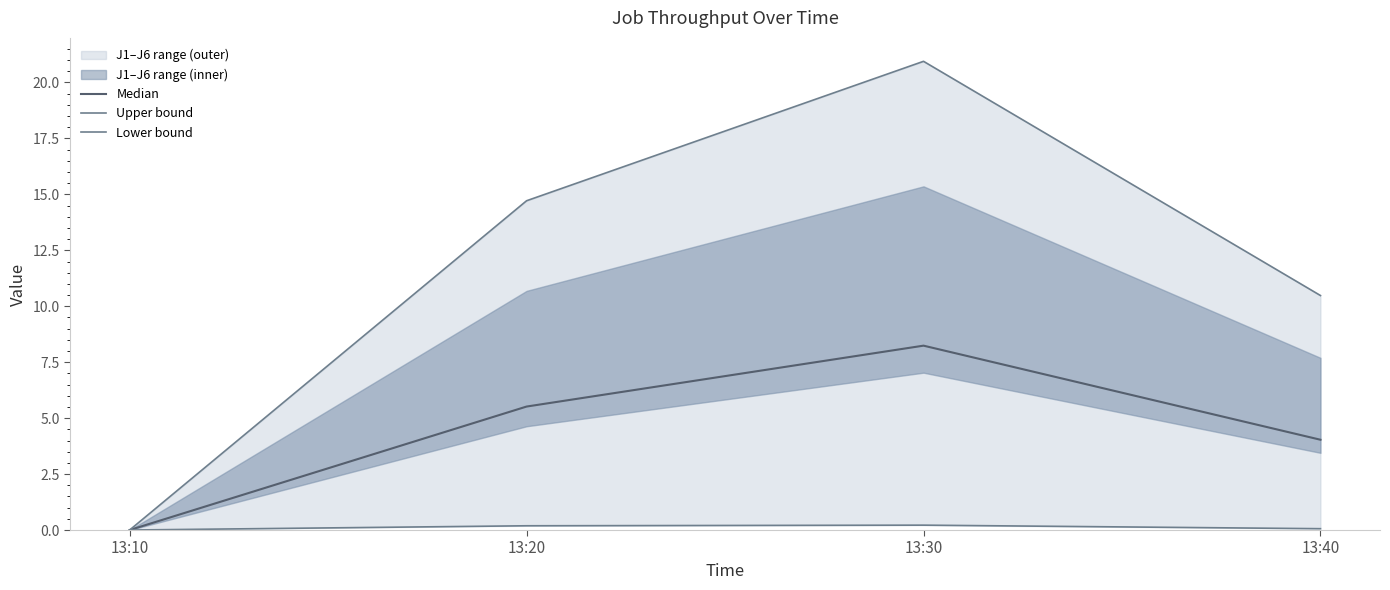

True or false: Upper bound has a value of 0.0 at 13:10.

True